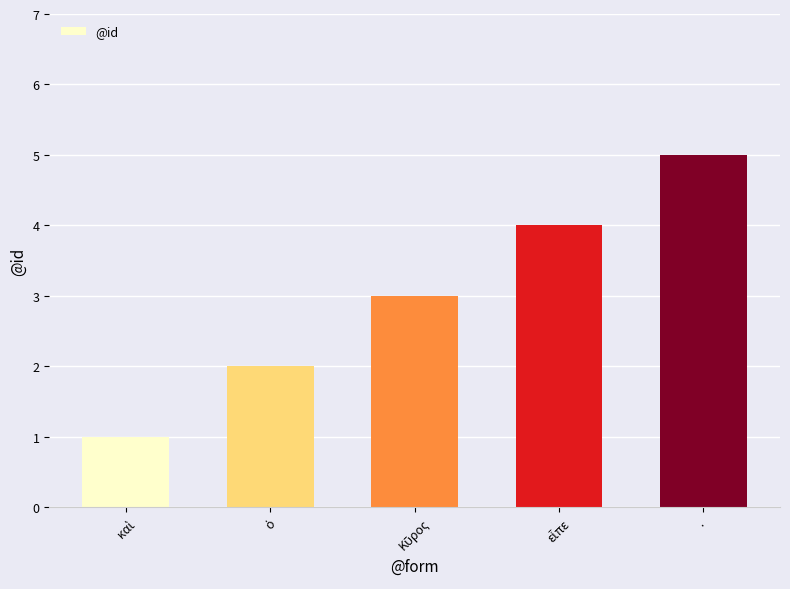

Reading left to right, what are all the values shown in this chart?

1	2	3	4	5